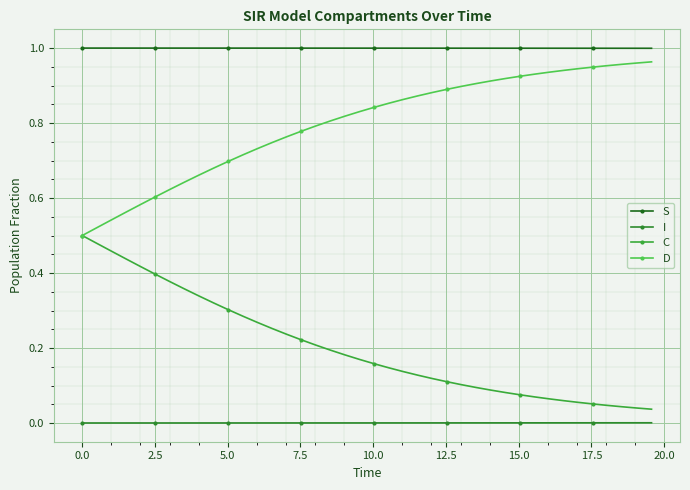

True or false: I and D cross at least once.

False